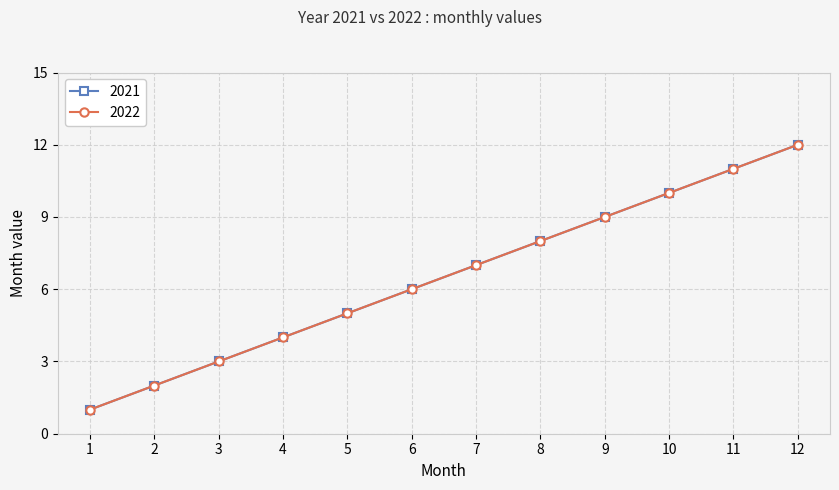

Does the chart have visible grid lines?

Yes